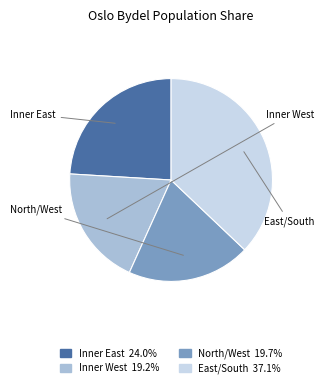

Is there any slice that represents more than half of the pie?

No